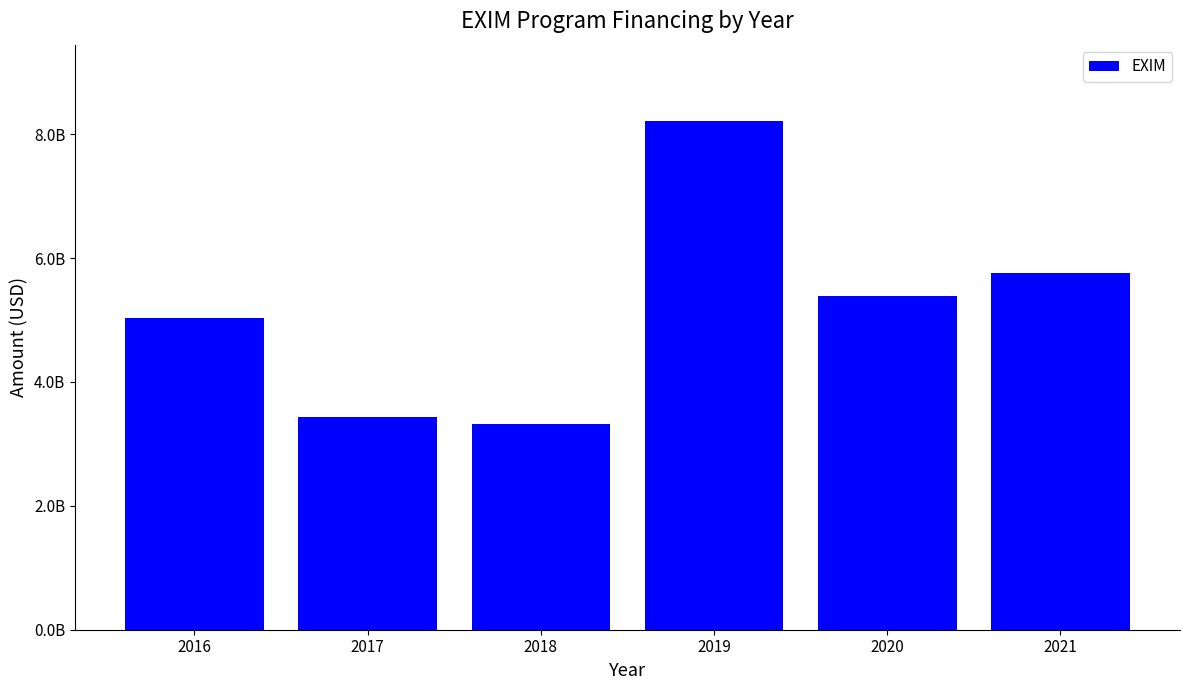

Does the chart contain any negative values?

No